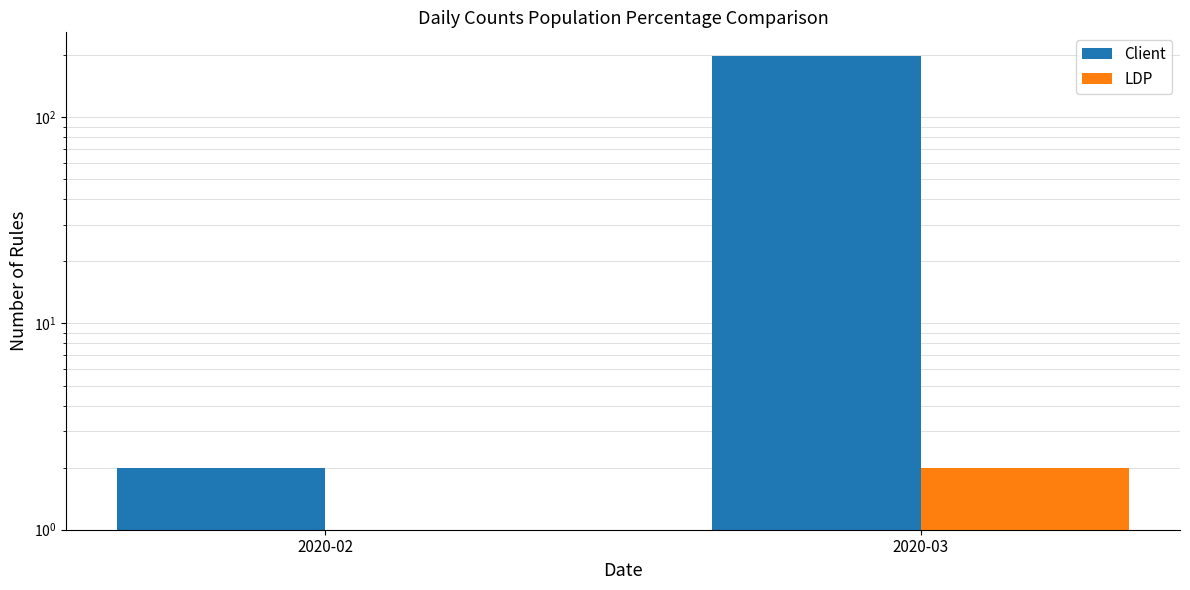

At which category does the chart reach its peak across all series?

2020-03